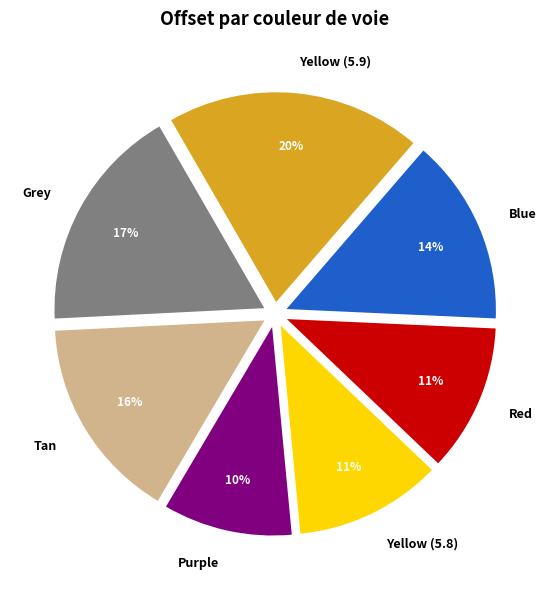

How many slices are in this pie chart?

7